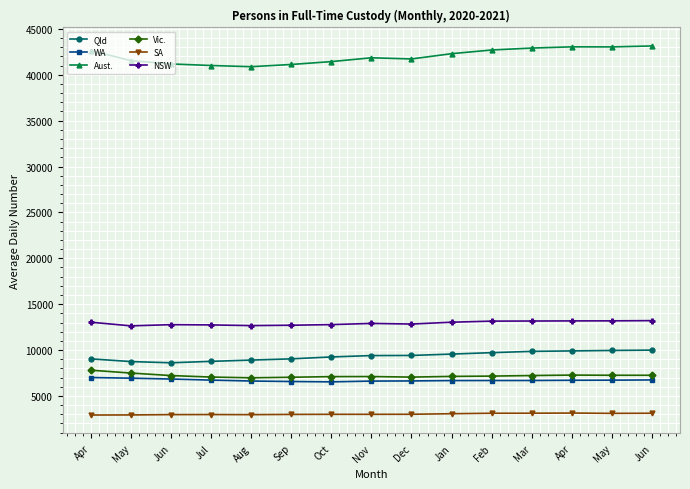

Does the chart display data point markers on the line(s)?

Yes